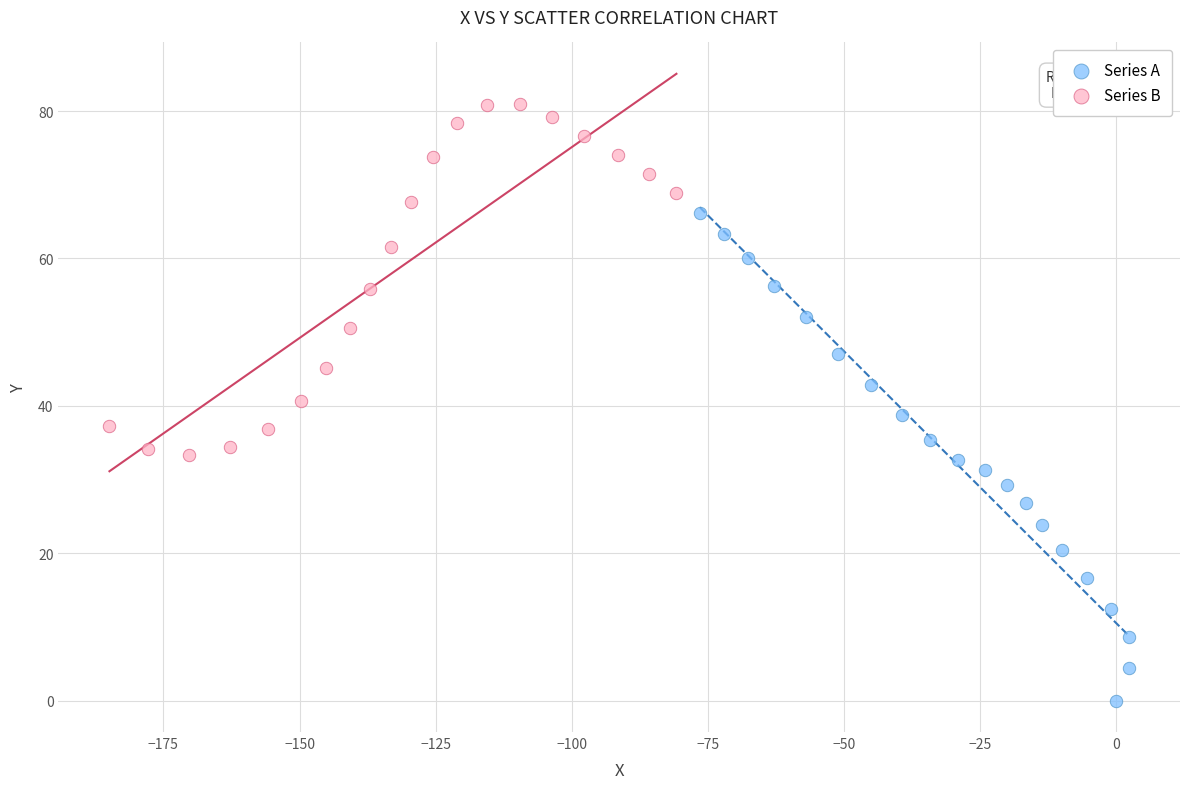

Which series has the widest spread of Y values?

Series A